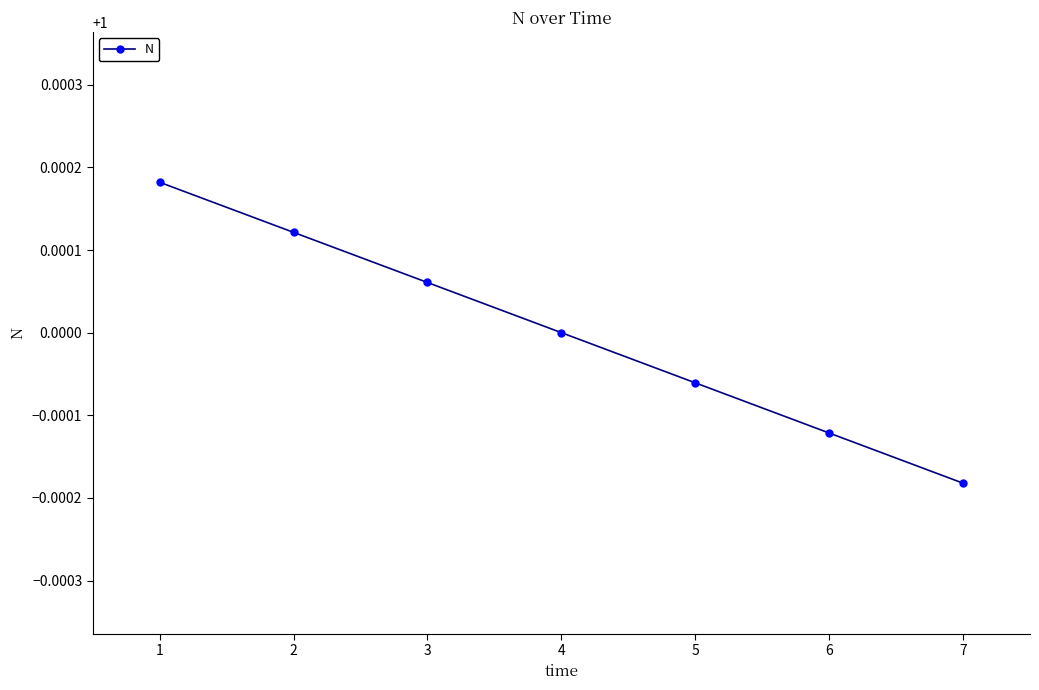

At which label is the value closest to 0?

7